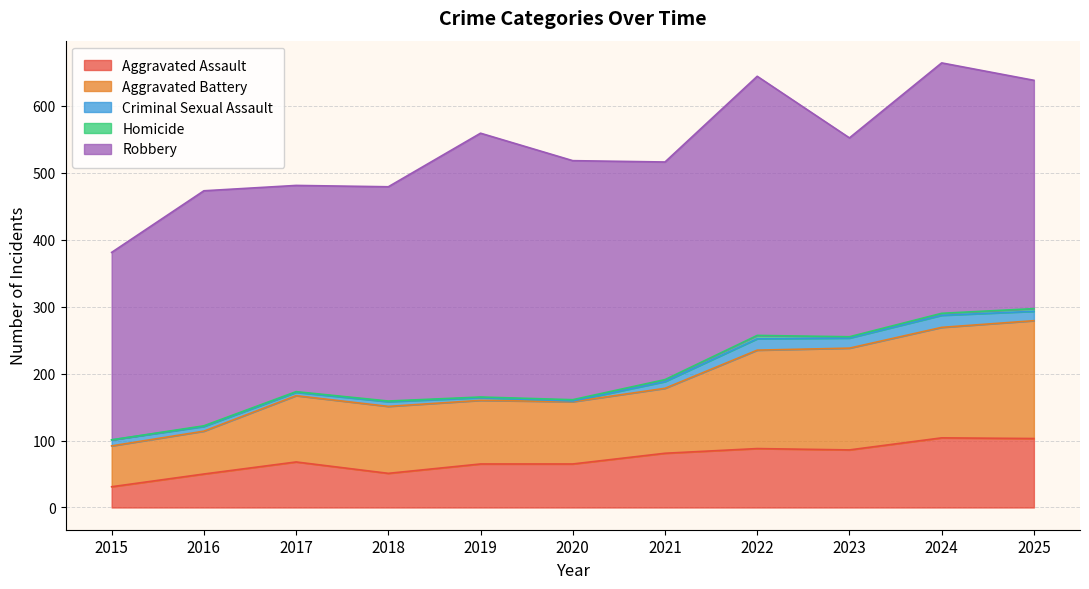

Reading left to right, list all the values displayed in this chart.

Aggravated Assault: 2015=31	2016=50	2017=68	2018=51	2019=65	2020=65	2021=81	2022=88	2023=86	2024=104	2025=103
Aggravated Battery: 2015=61	2016=64	2017=99	2018=100	2019=95	2020=93	2021=97	2022=147	2023=152	2024=165	2025=176
Criminal Sexual Assault: 2015=9	2016=7	2017=5	2018=7	2019=4	2020=1	2021=10	2022=17	2023=15	2024=18	2025=14
Homicide: 2015=0	2016=1	2017=1	2018=1	2019=1	2020=2	2021=3	2022=5	2023=2	2024=3	2025=4
Robbery: 2015=280	2016=351	2017=308	2018=320	2019=394	2020=357	2021=325	2022=387	2023=297	2024=374	2025=341